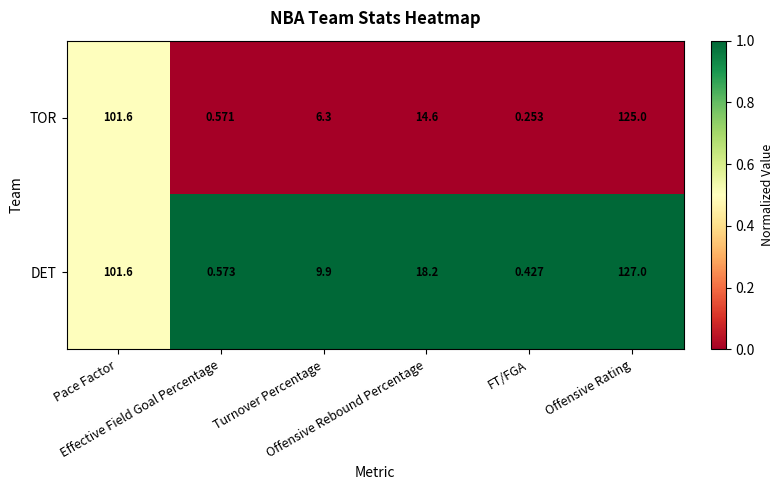

Count the number of data series in this chart.

2